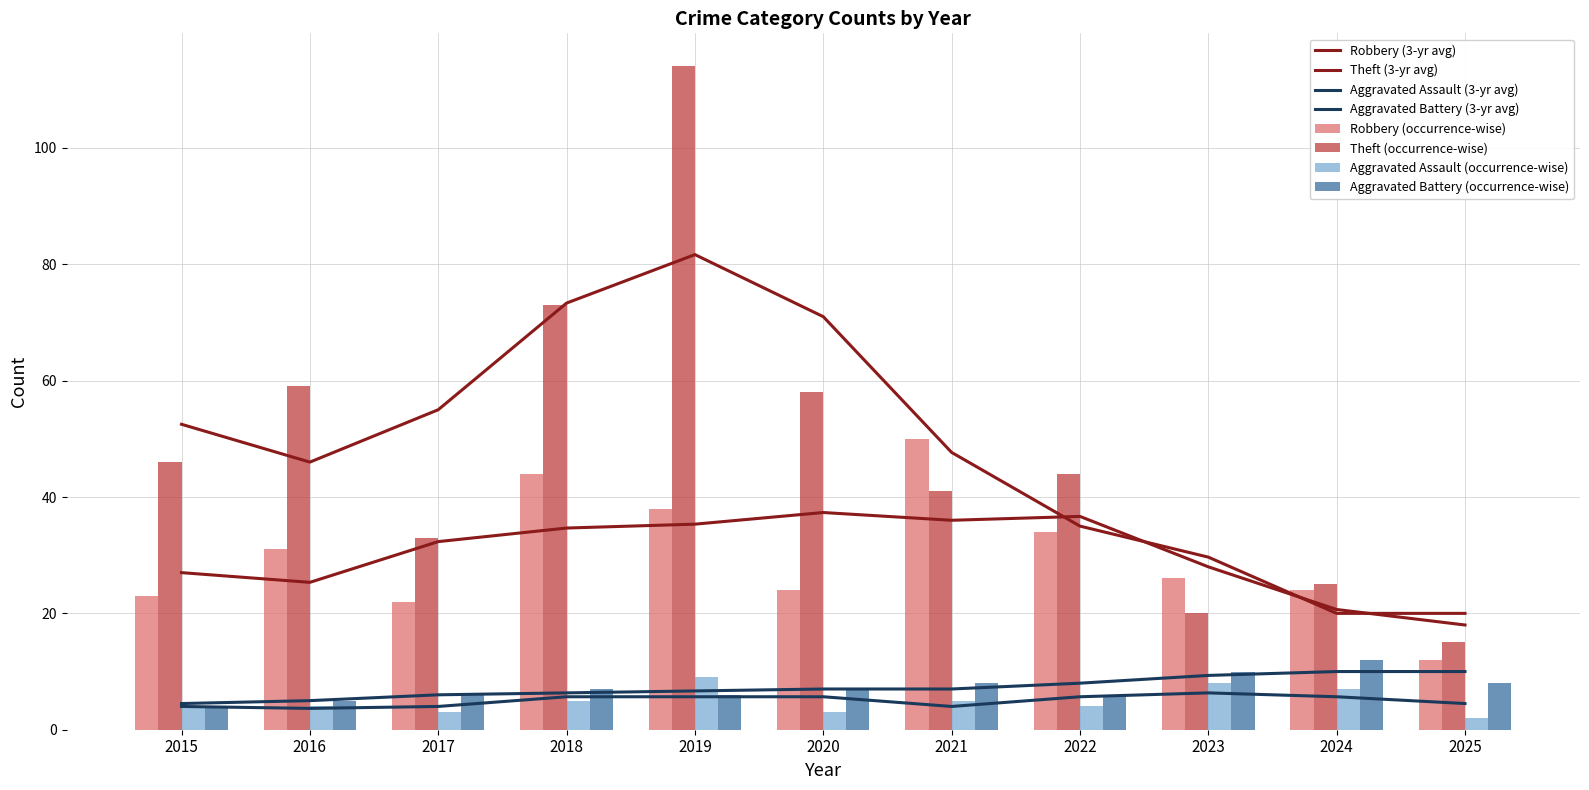

What is the difference between the maximum and second lowest values in the Aggravated Assault series?

6